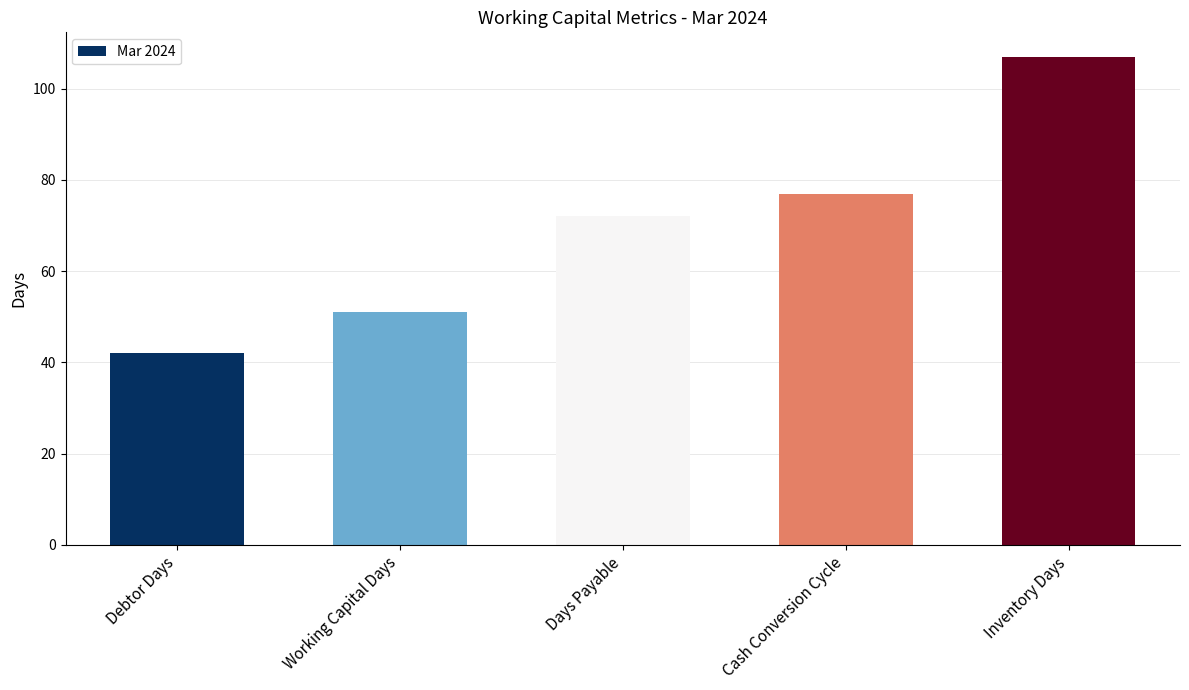

What is the value of the 2nd bar from the left?

51